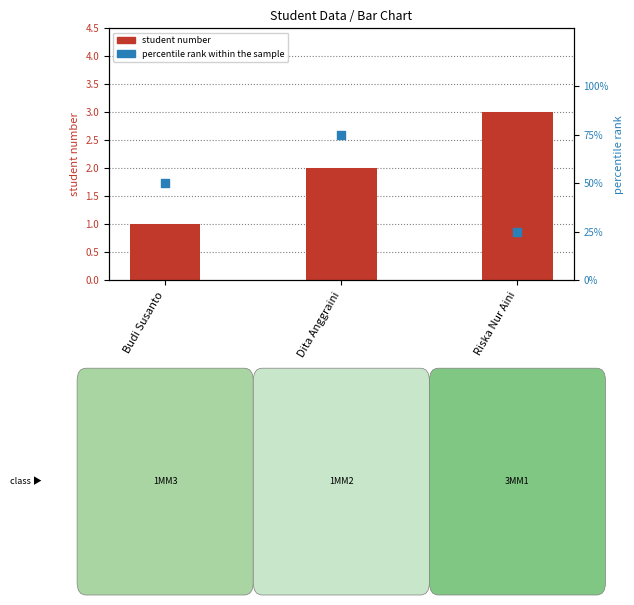

At how many categories does at least one series exceed 1?

3